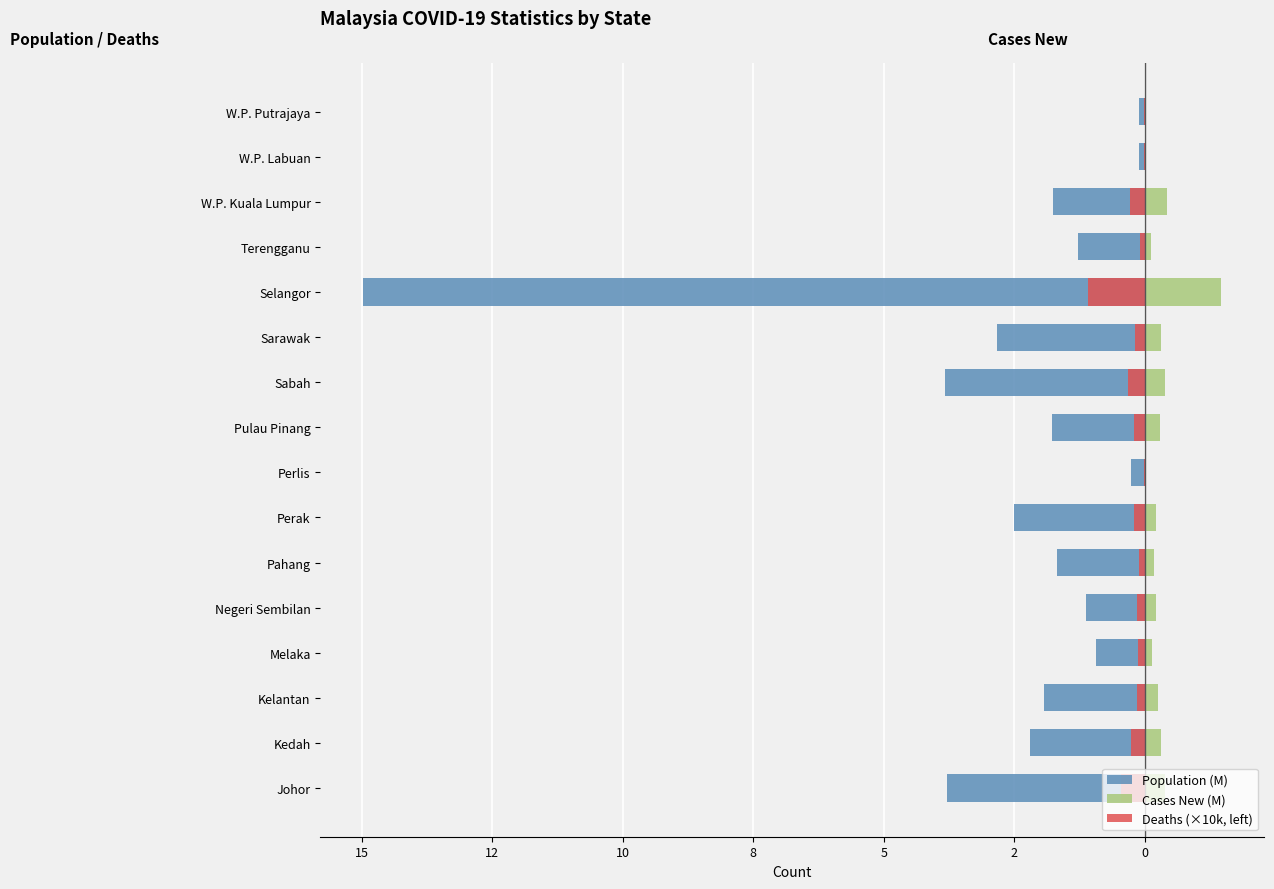

What is the sum of all Cases New (M) values?

4.8